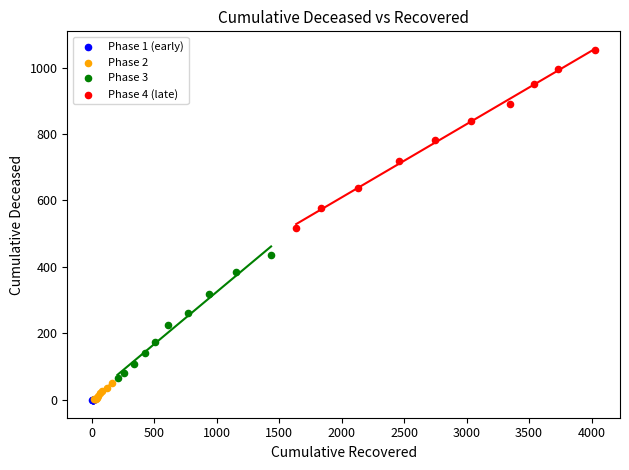

Which series has the widest spread of Y values?

Phase 4 (late)